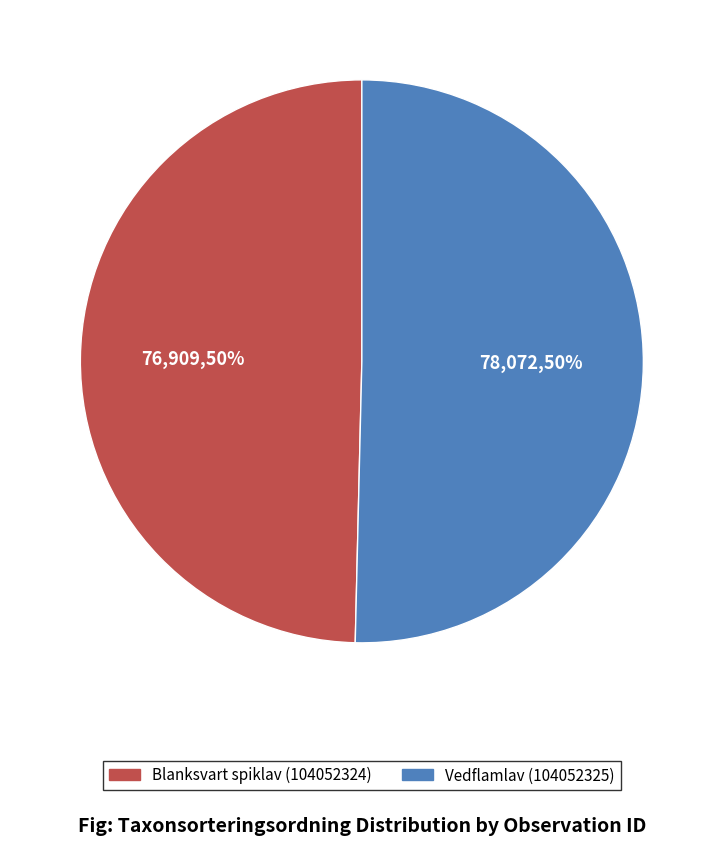

Do Vedflamlav (104052325) and Blanksvart spiklav (104052324) together represent more than half of the pie?

Yes